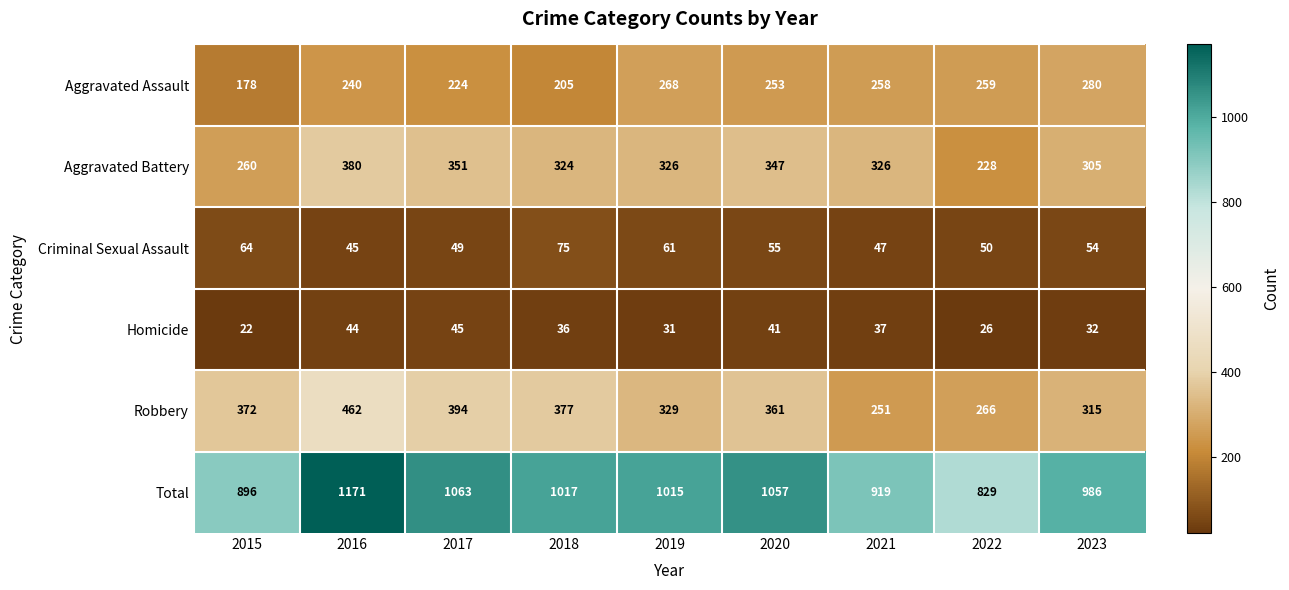

How many values in the Aggravated Assault series are below 253?

4